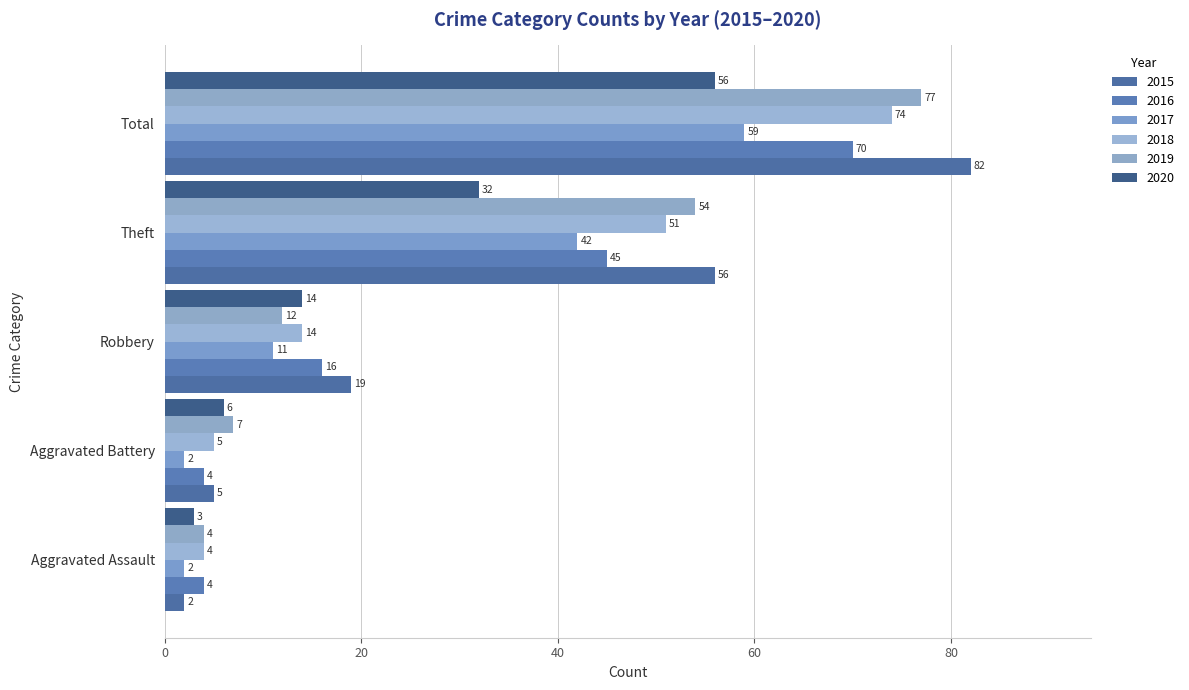

The 2019 series shows 12 at Robbery. True or false?

True